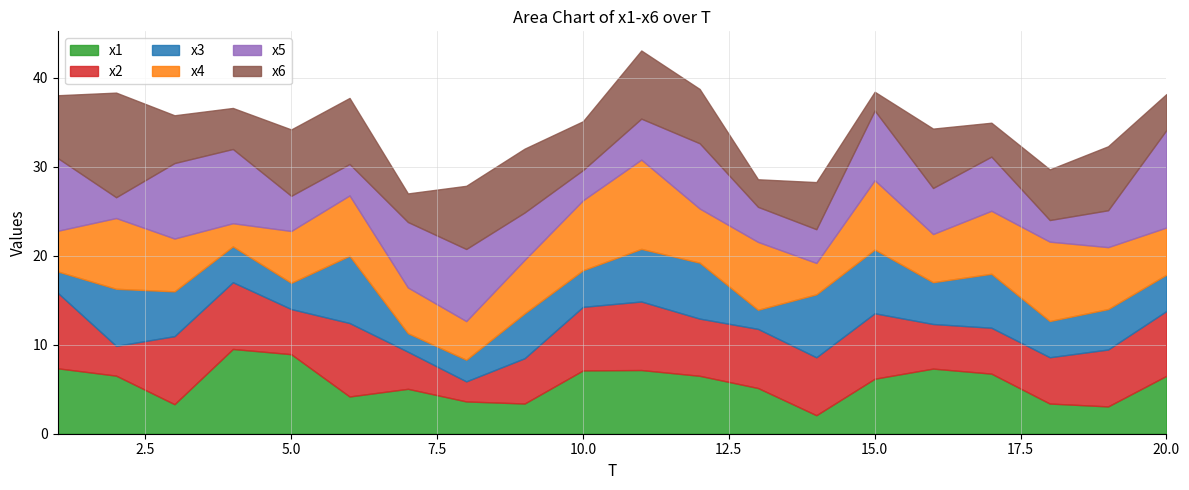

What are all the series names shown in the legend?

x1, x2, x3, x4, x5, x6